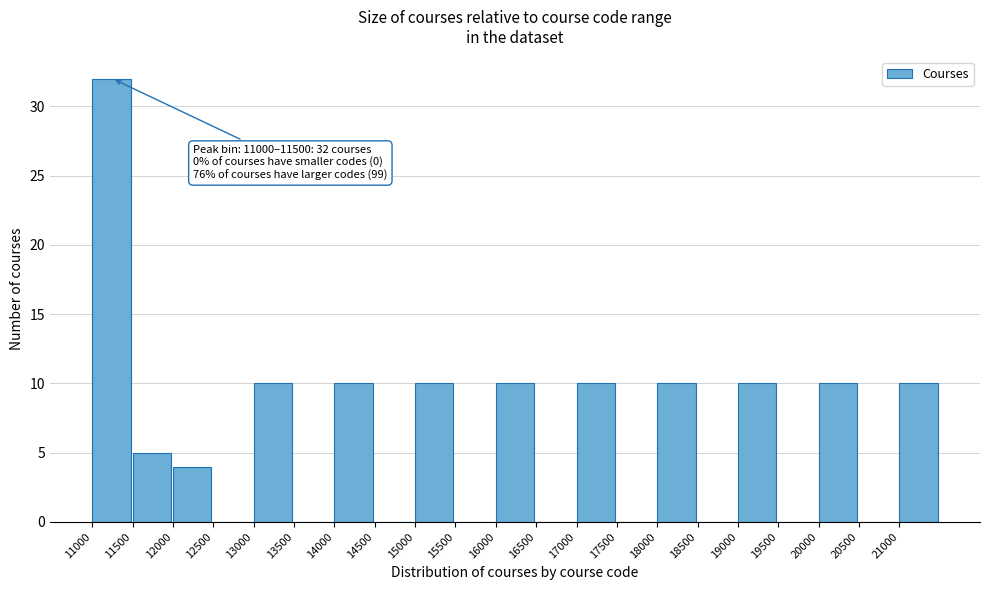

Which range on the x-axis has the tallest bar?

11000 to 11500